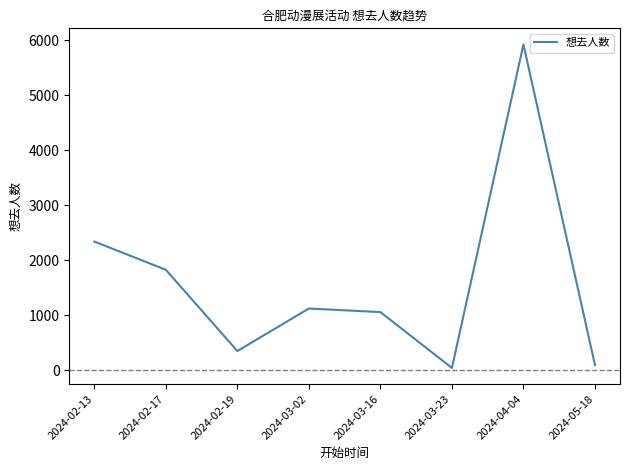

Rank the categories by value from lowest to highest.

2024-03-23, 2024-05-18, 2024-02-19, 2024-03-16, 2024-03-02, 2024-02-17, 2024-02-13, 2024-04-04